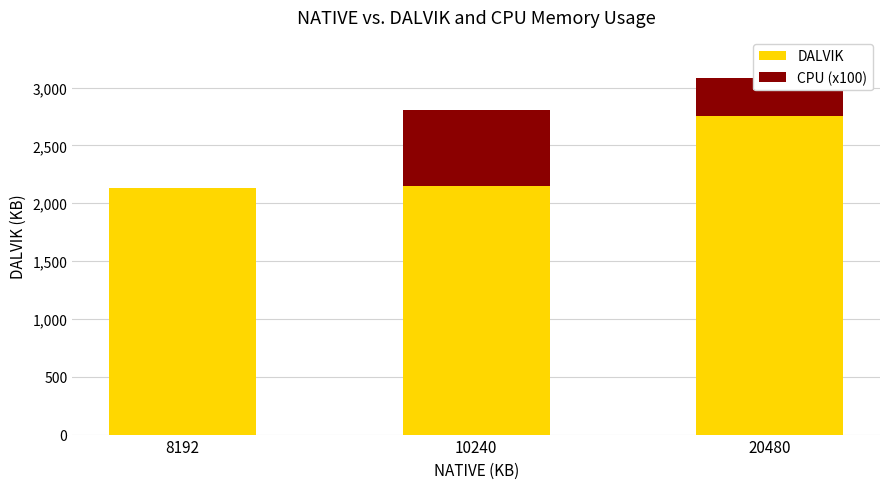

True or false: DALVIK has a value of 1482 at 10240.

False